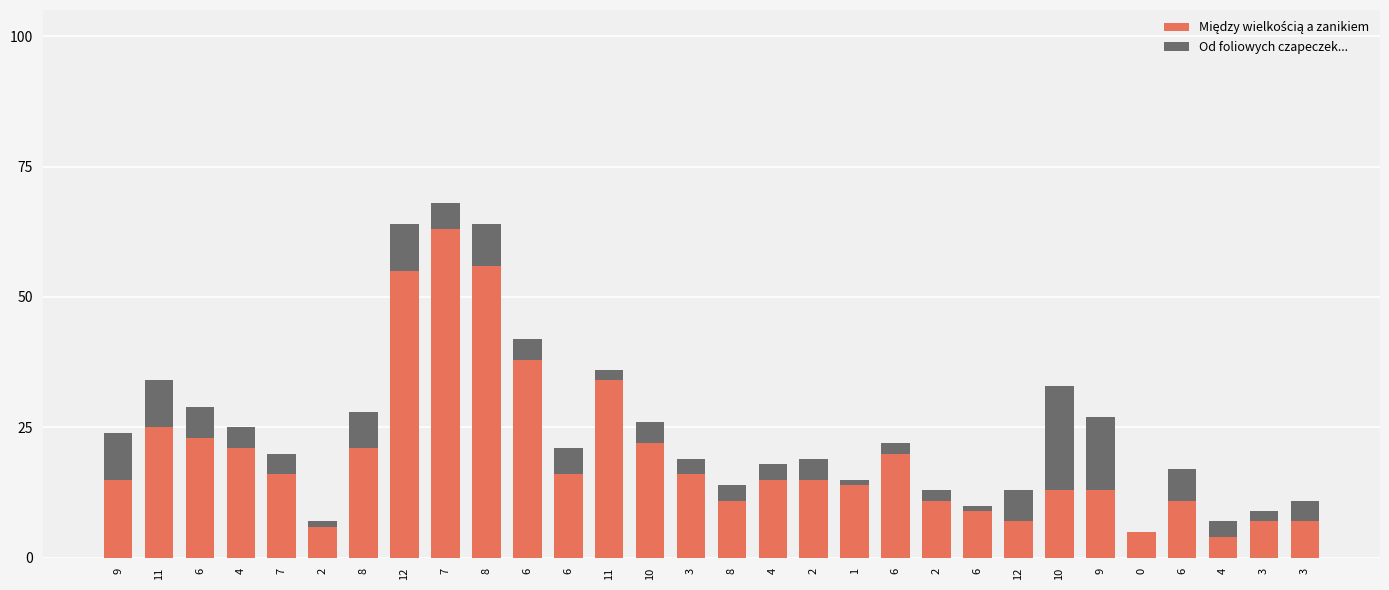

Which series changed the most between 7 and 6?

Między wielkością a zanikiem